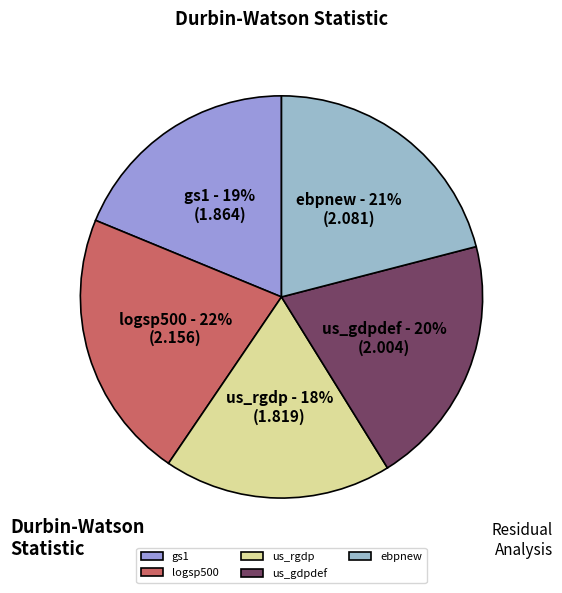

Which has a higher value, us_rgdp or logsp500?

logsp500